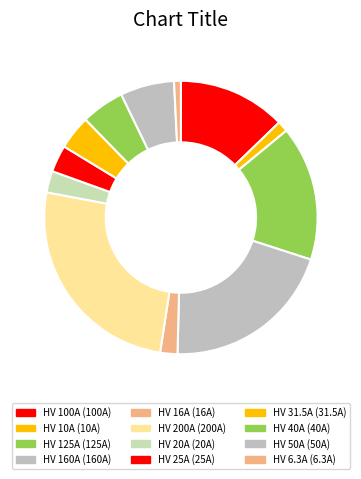

To the nearest percent, what is the combined percentage of HV 40A and HV 160A?

26%